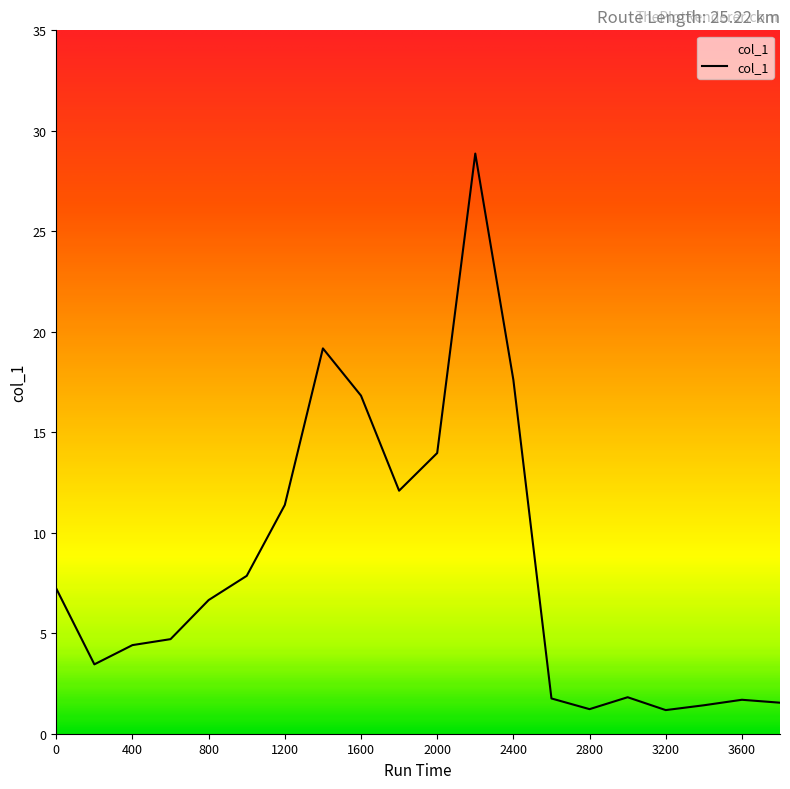

What is the average value?

8.2